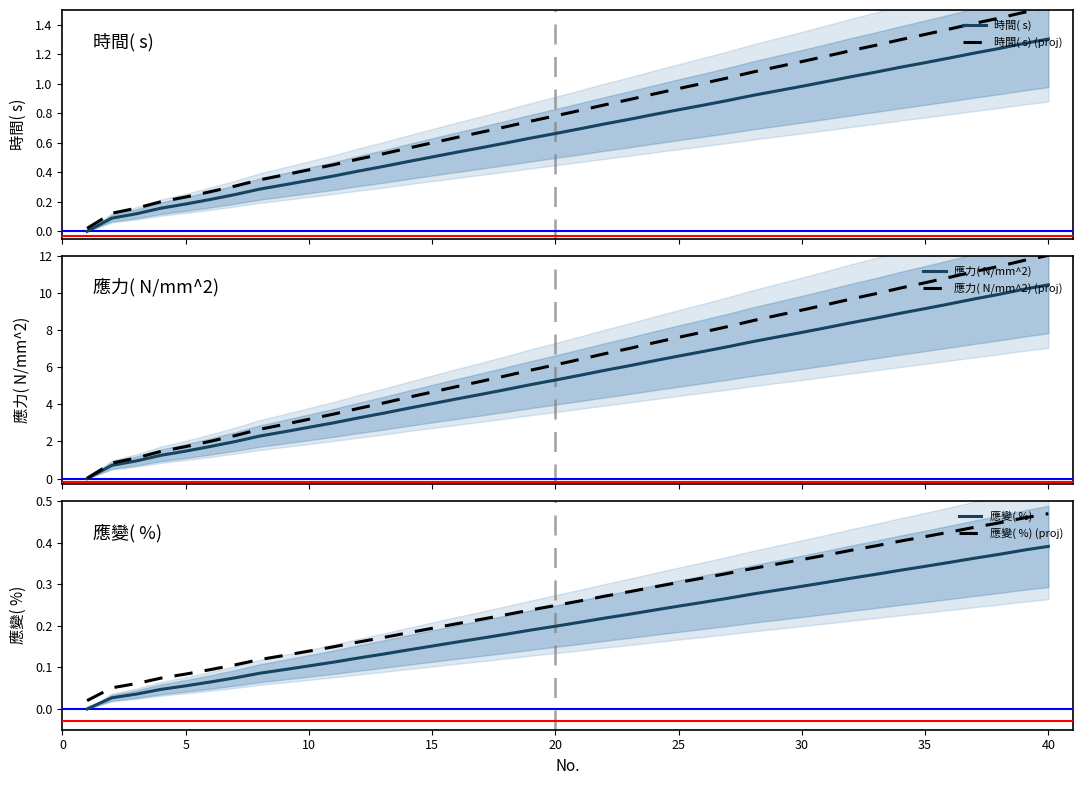

How many lines are shown in the chart?

6